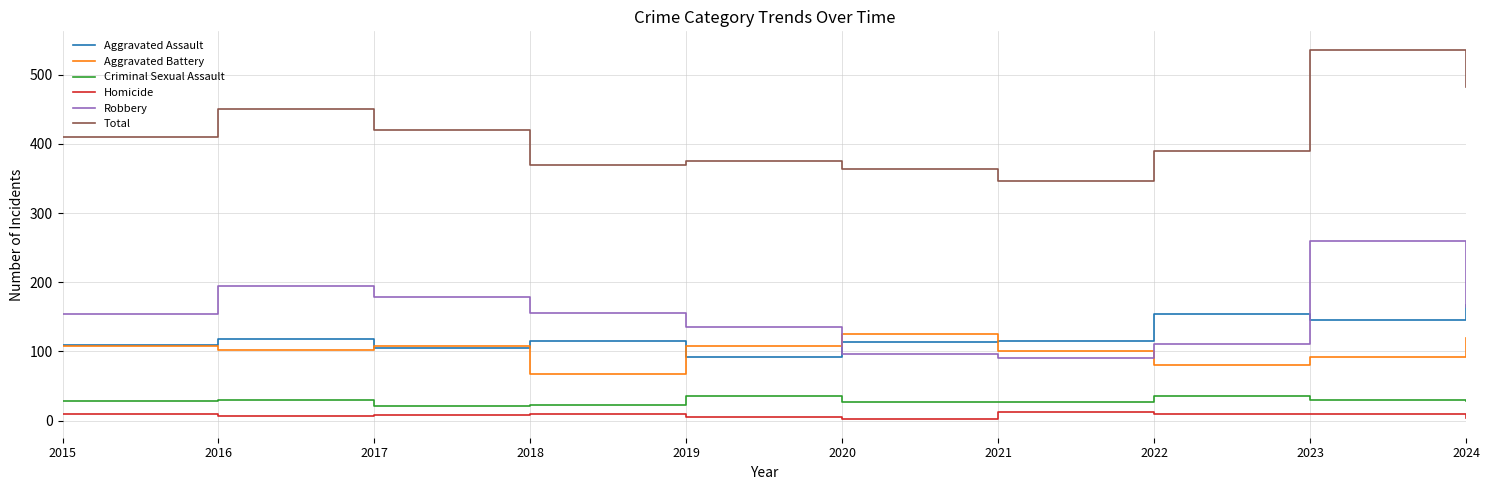

True or false: Homicide has a value of 13 at 2021.

True